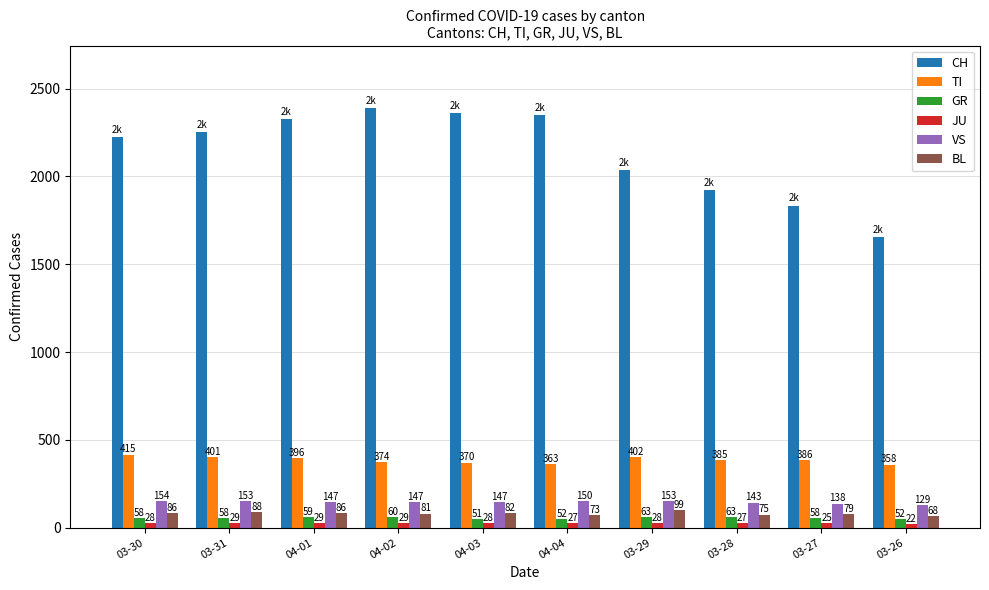

At which label does JU reach its minimum?

03-26